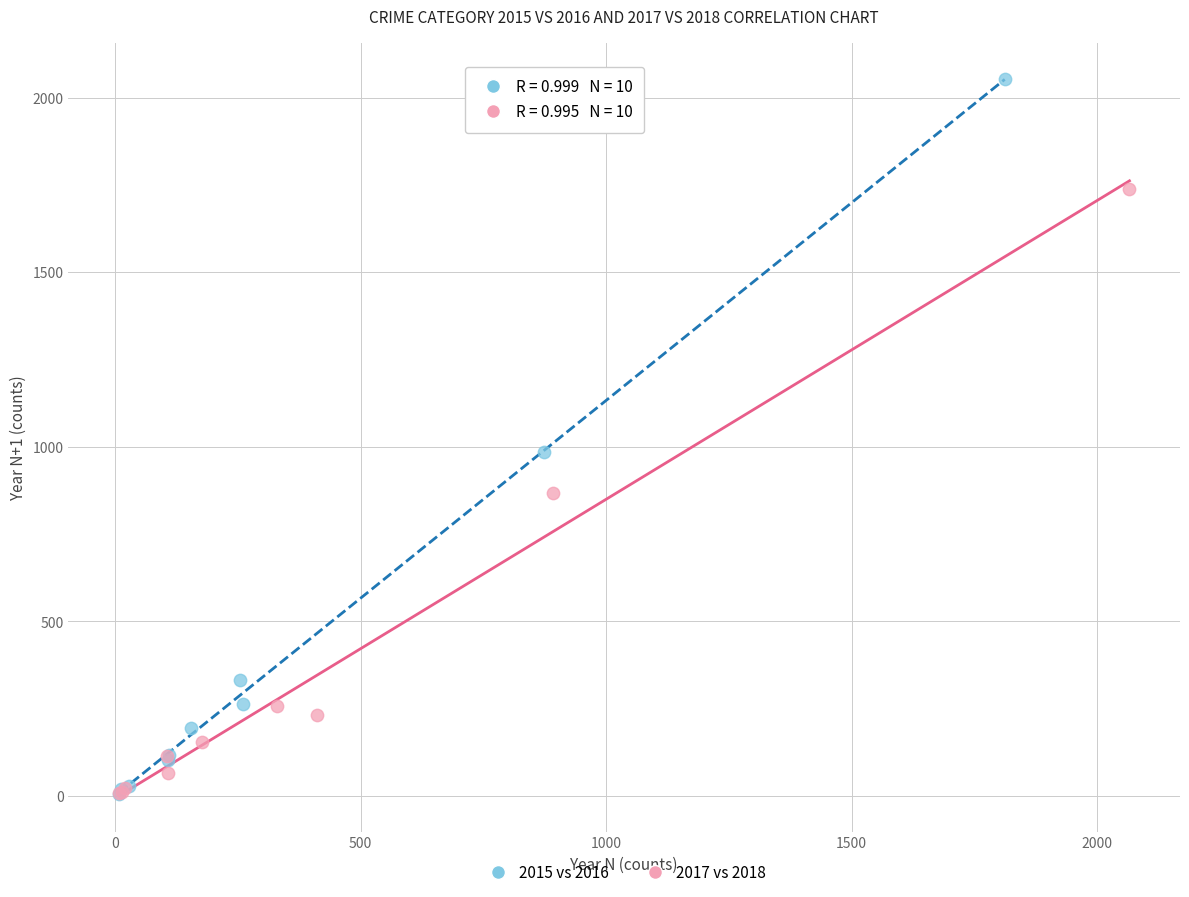

Which series has the largest Y range (max minus min)?

2015 vs 2016